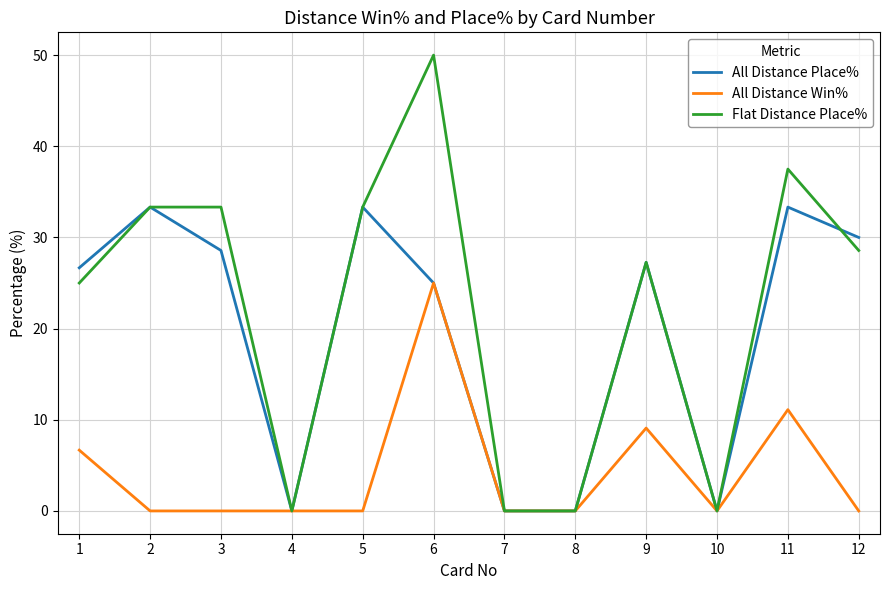

How many lines are shown in the chart?

3